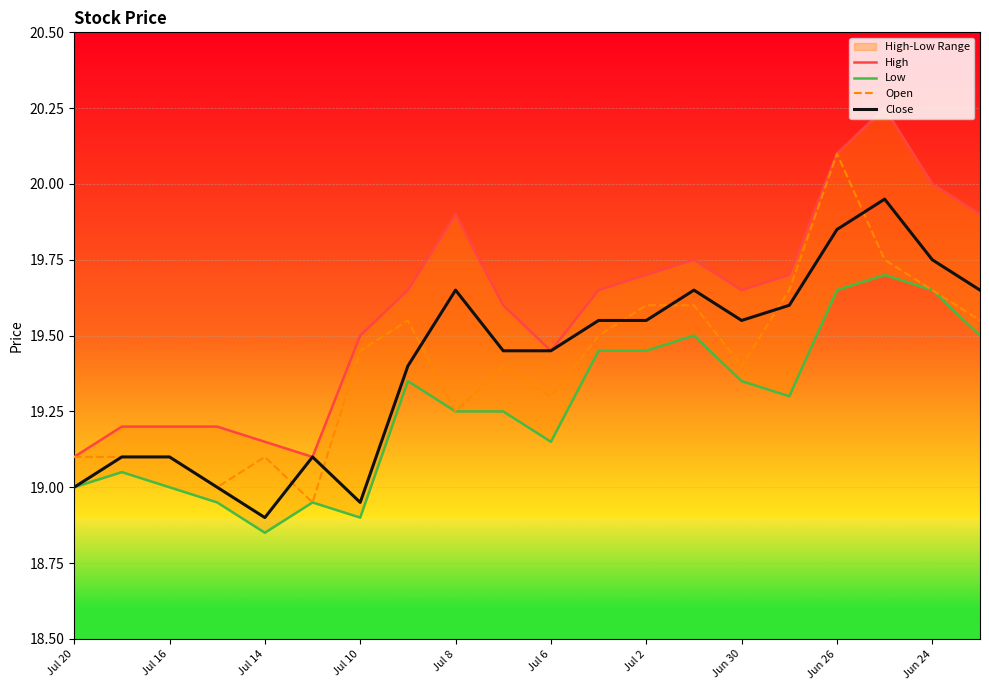

The value of Close at Jul 2 is 6.2. True or false?

False